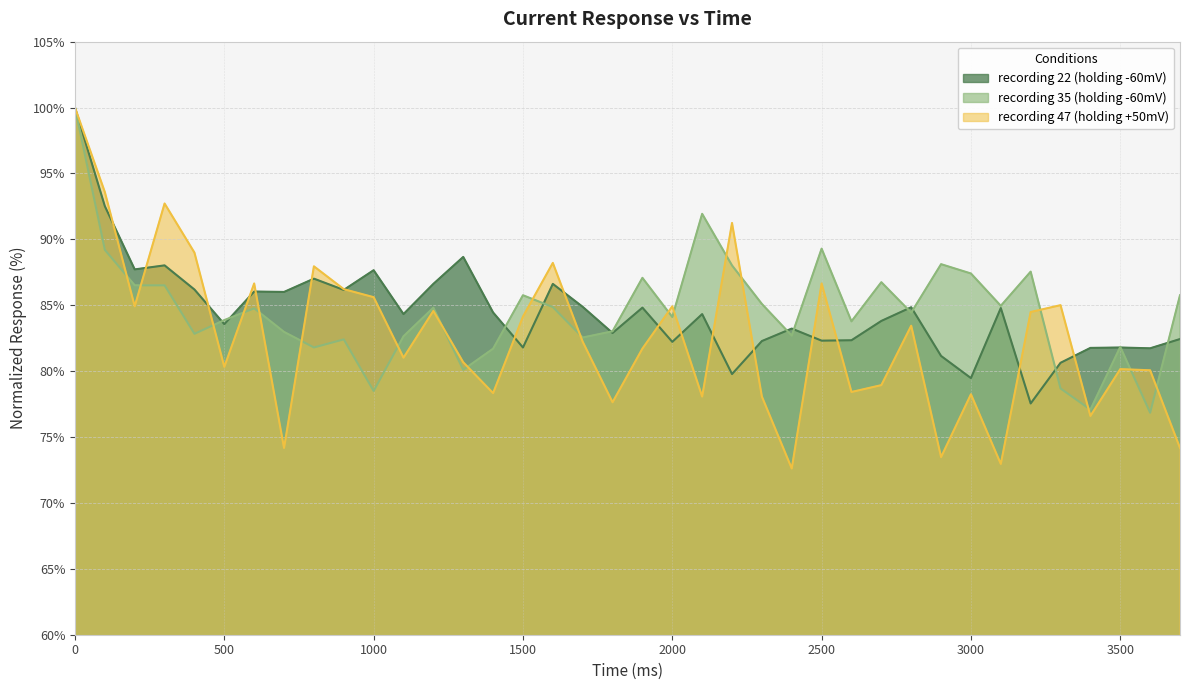

Reading left to right, transcribe all the data shown in this chart.

recording 22 (holding -60mV): 100.0	92.5	87.7	88.0	86.2	83.6	86.0	86.0	87.0	86.2	87.7	84.3	86.6	88.7	84.5	81.8	86.6	84.9	82.9	84.8	82.2	84.3	79.8	82.3	83.2	82.3	82.3	83.8	84.8	81.2	79.5	84.8	77.5	80.6	81.8	81.8	81.7	82.4
recording 35 (holding -60mV): 100.0	89.2	86.5	86.5	82.8	83.9	84.8	83.0	81.8	82.4	78.5	82.6	84.8	80.1	81.7	85.8	84.9	82.6	83.0	87.1	84.1	91.9	88.0	85.1	82.7	89.3	83.8	86.7	84.4	88.1	87.4	85.0	87.6	78.7	77.1	81.8	76.8	85.8
recording 47 (holding +50mV): 100.0	93.6	84.9	92.7	89.0	80.3	86.7	74.2	88.0	86.2	85.6	81.0	84.6	80.7	78.3	84.1	88.2	82.2	77.6	81.7	84.9	78.1	91.2	78.1	72.6	86.7	78.4	78.9	83.4	73.5	78.2	73.0	84.5	85.0	76.6	80.2	80.1	74.2